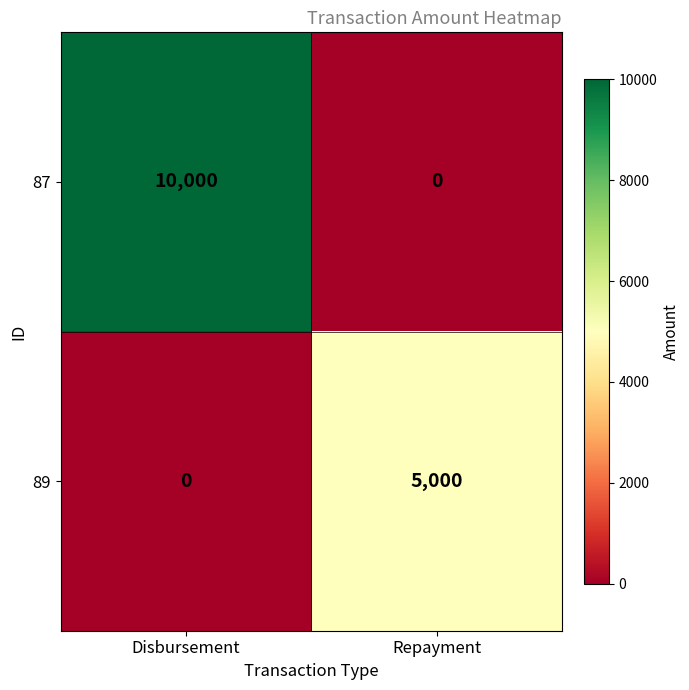

Which category has the highest value in the 89 series?

Repayment